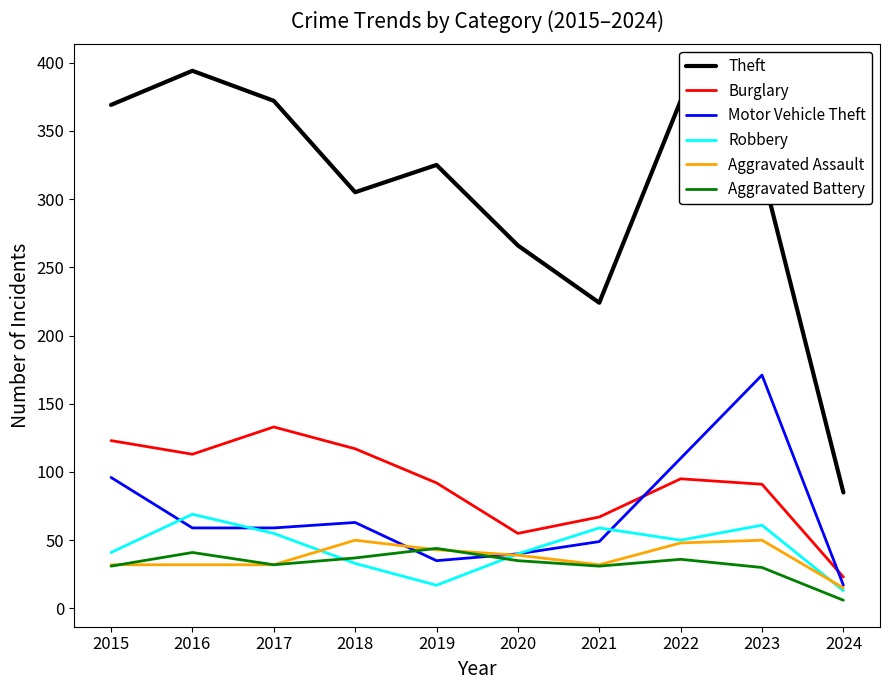

What is the sum of all Burglary values?

909